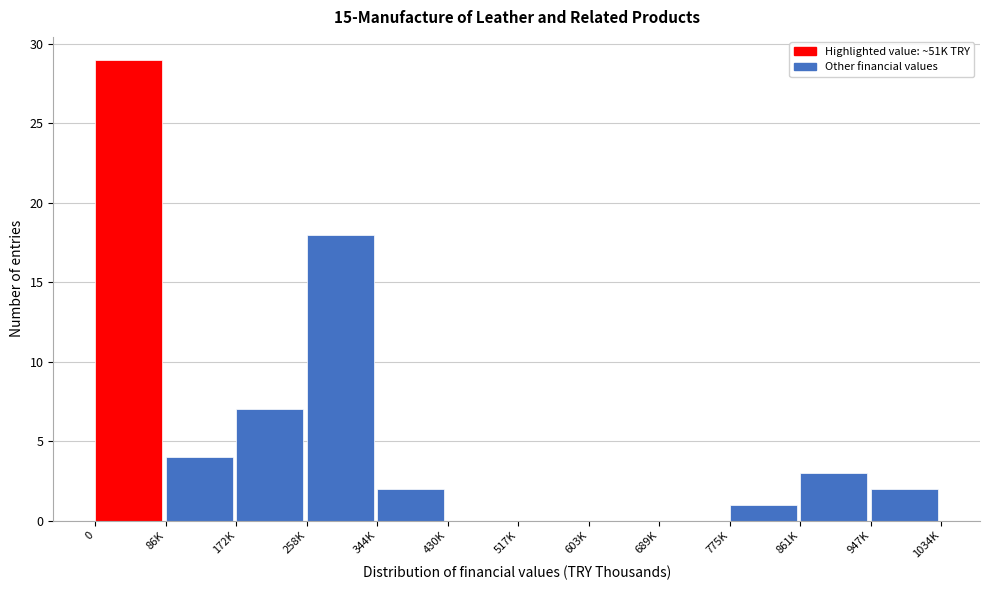

Reading left to right, list all the values displayed in this chart.

0=29	86K=4	172K=7	258K=18	344K=2	430K=0	517K=0	603K=0	689K=0	775K=1	861K=3	947K=2